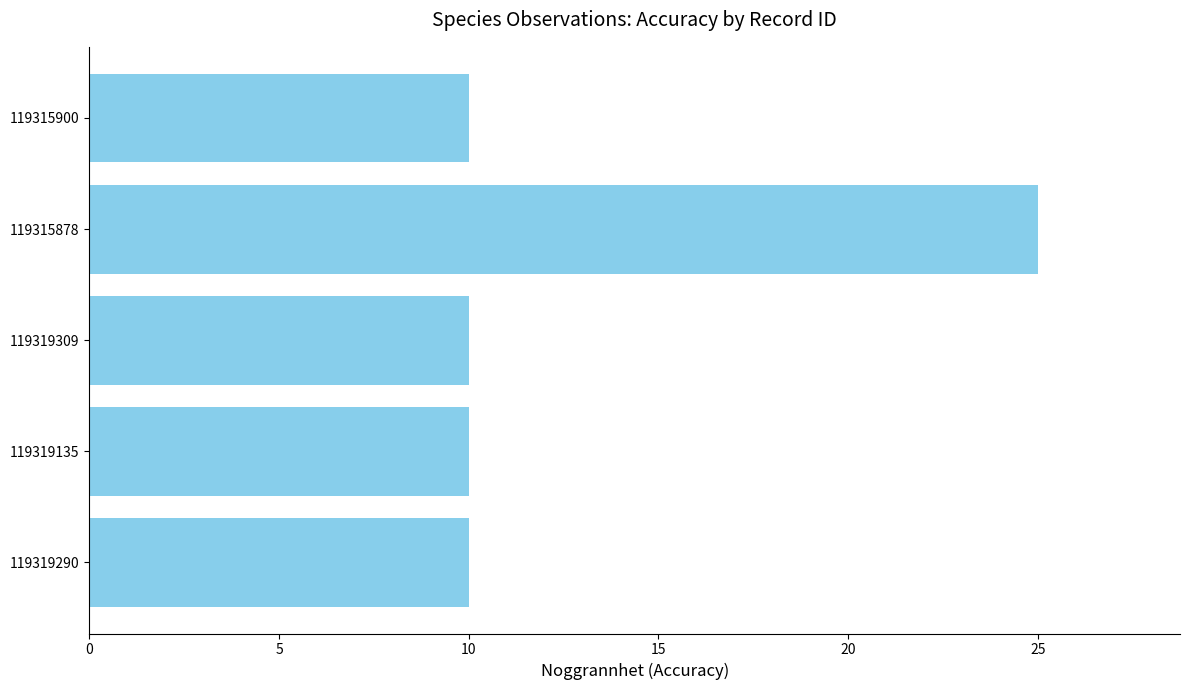

What is the difference between the maximum and minimum values?

15